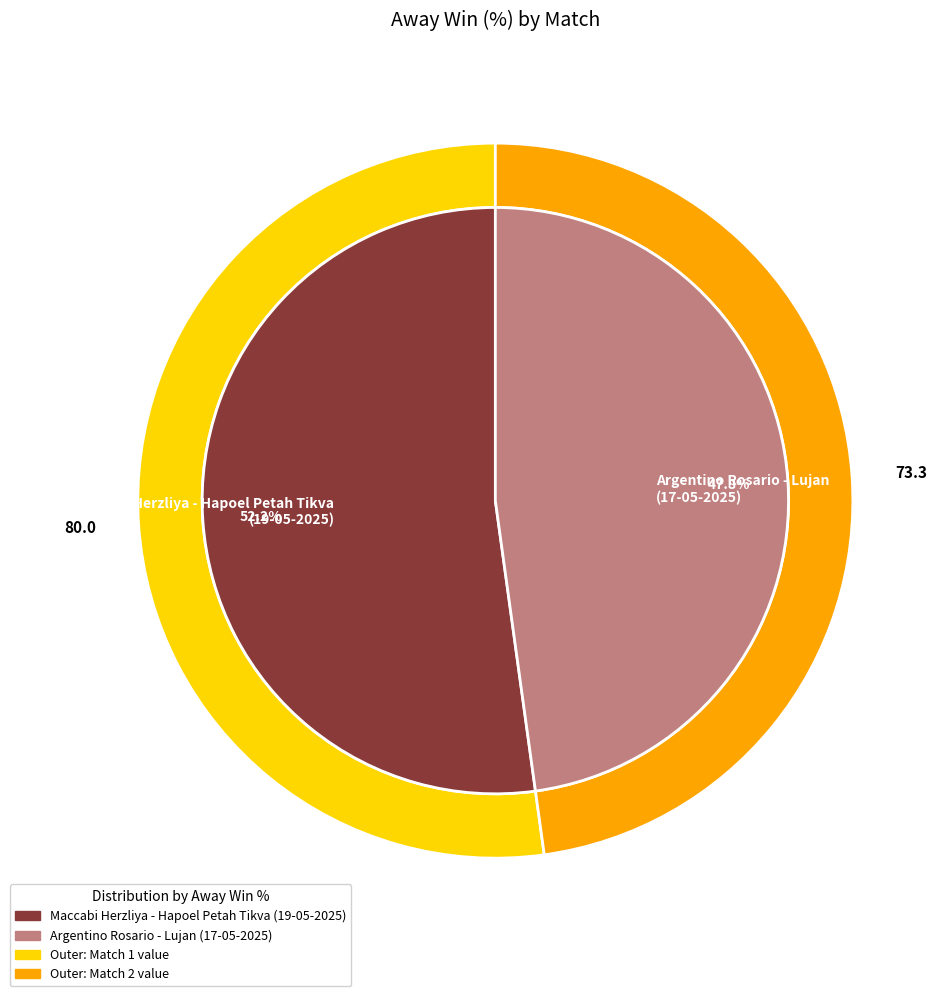

How many segments does this pie chart have?

2